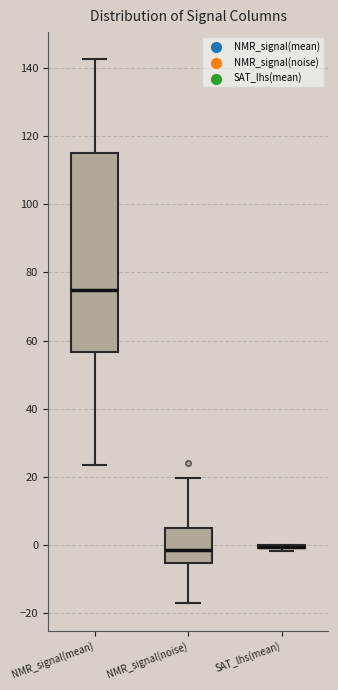

Comparing the boxes themselves (not the whiskers), which one is the tallest?

NMR_signal(mean)